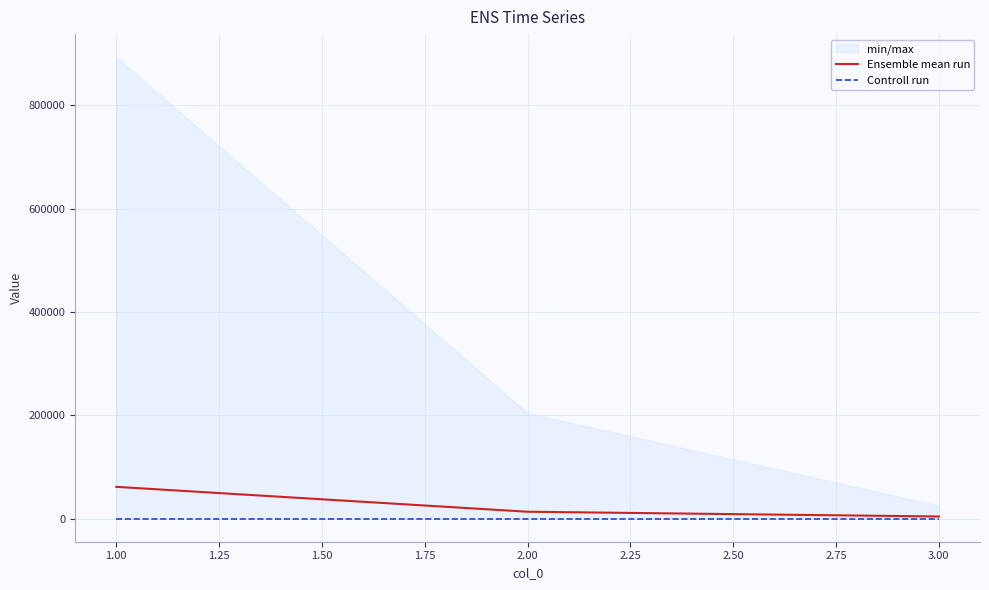

Is this an area chart (filled region under the line)?

No